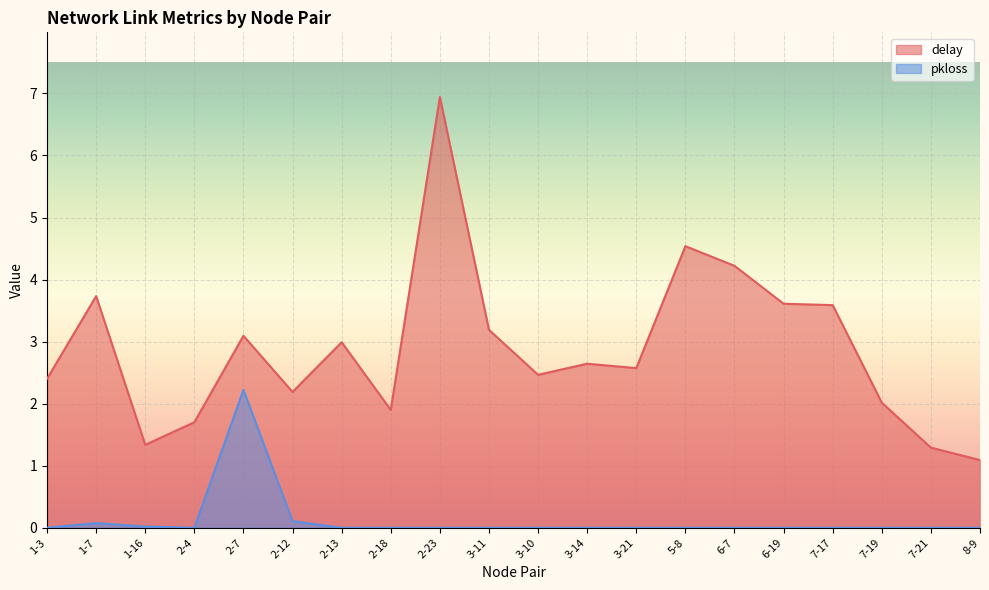

What is the difference between the highest and lowest values at 1-7?

3.7